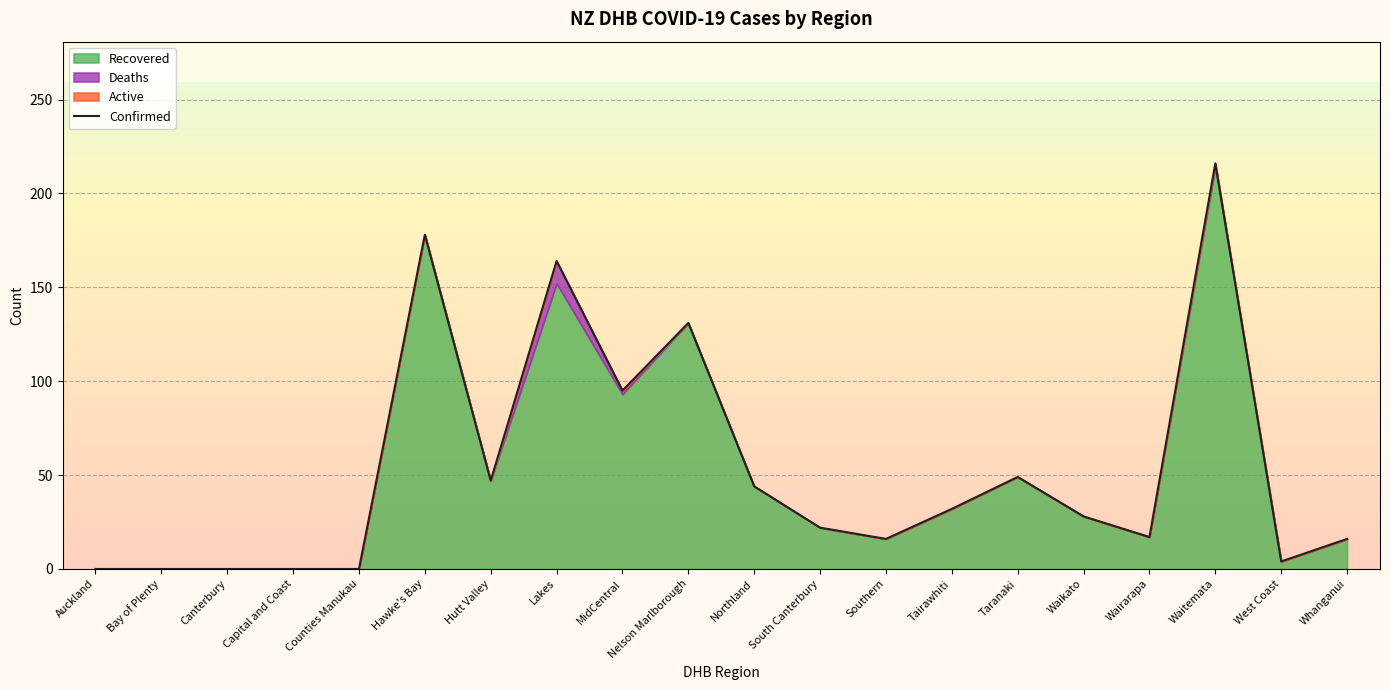

The chart shows a value of 178 at Hawke's Bay. True or false?

True